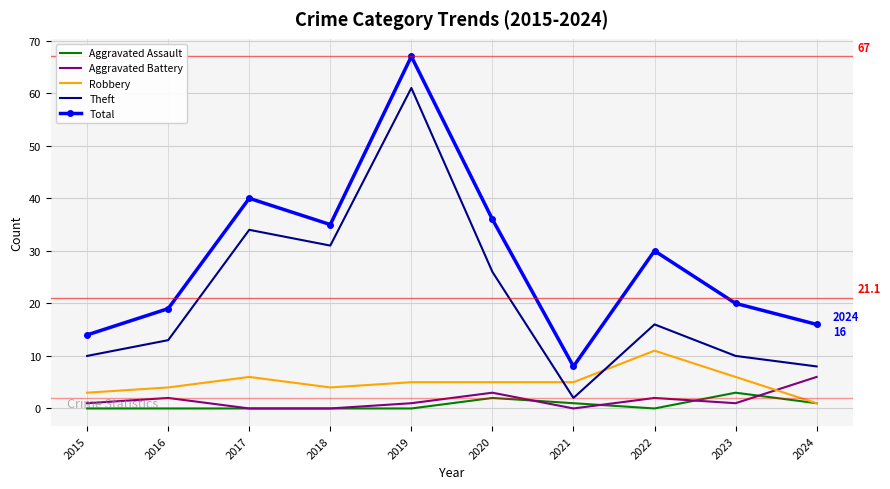

Where does the Total series first go above 30?

2017